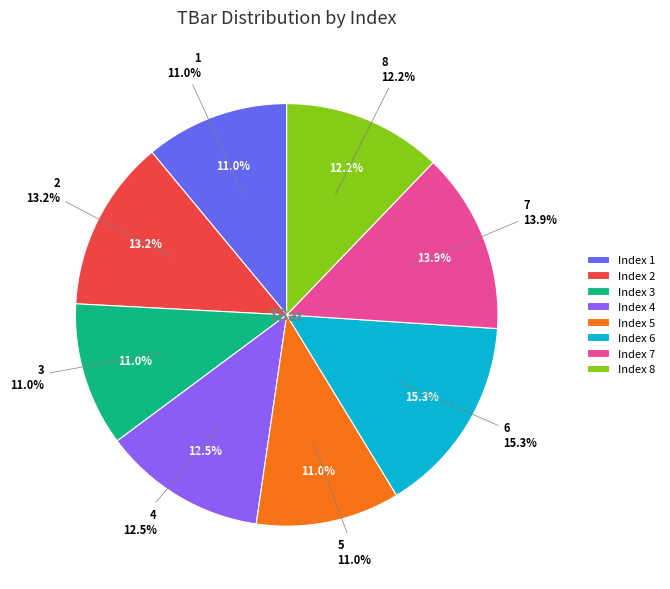

Which has a higher value, 2 or 8?

2